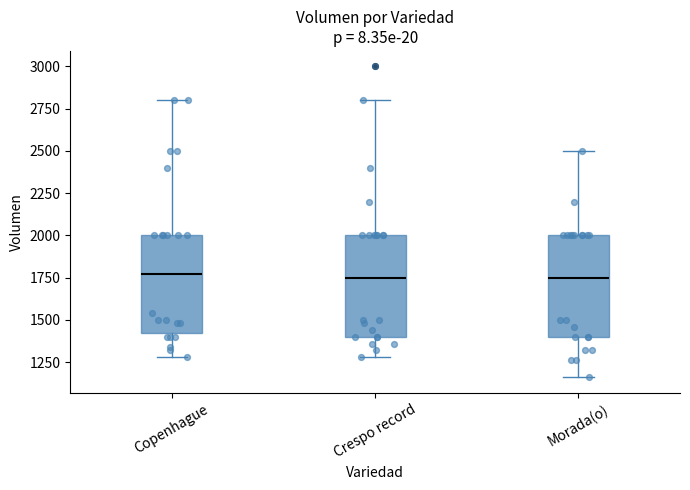

Reading left to right, read every box against the y-axis: the position of its median line, the range the box covers, and the ends of its whiskers. The values are not printed on the chart, so give them approximately, as read against the axis.

Copenhague: median 1750, box 1400 to 2000, whiskers 1300 to 2800
Crespo record: median 1750, box 1400 to 2000, whiskers 1300 to 2800
Morada(o): median 1750, box 1400 to 2000, whiskers 1150 to 2500